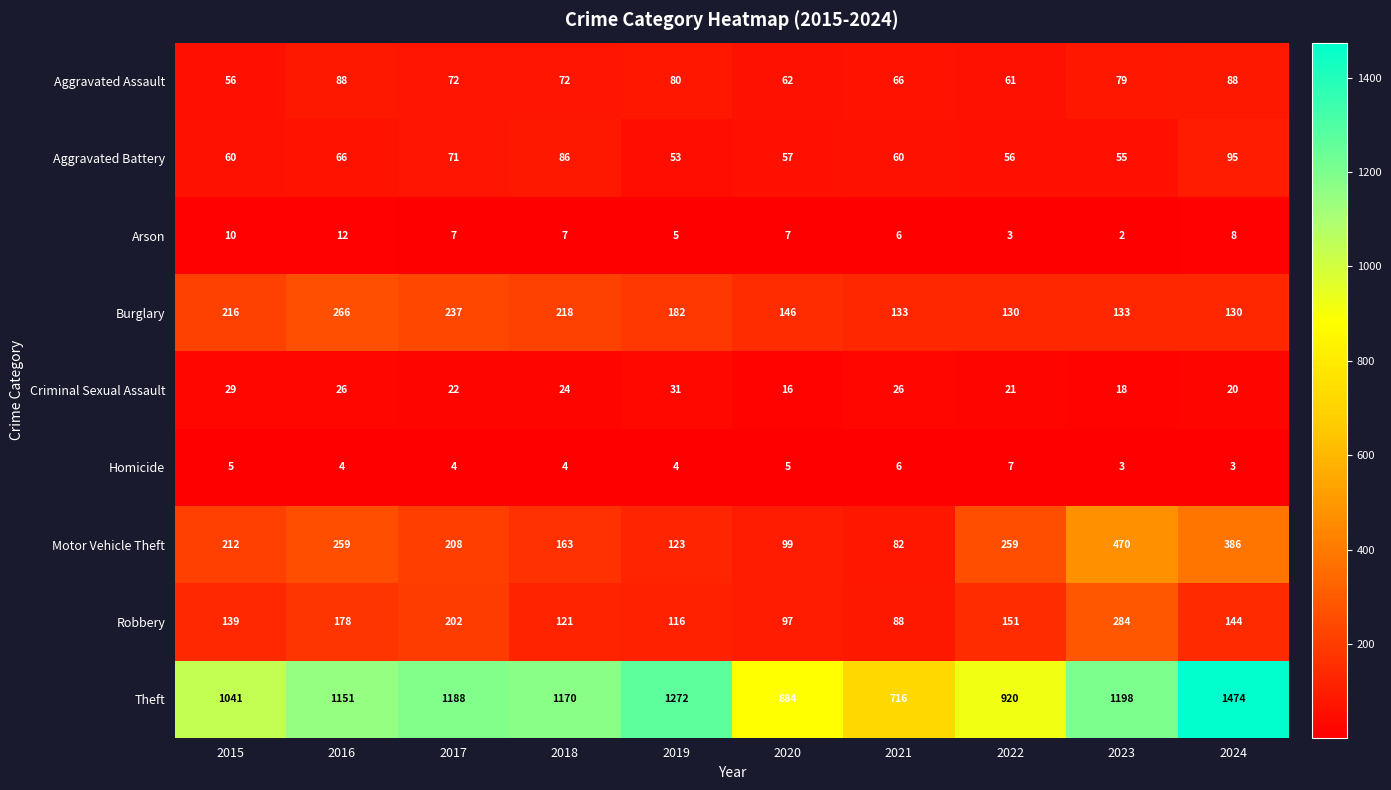

Which series has the largest range (max minus min)?

Theft